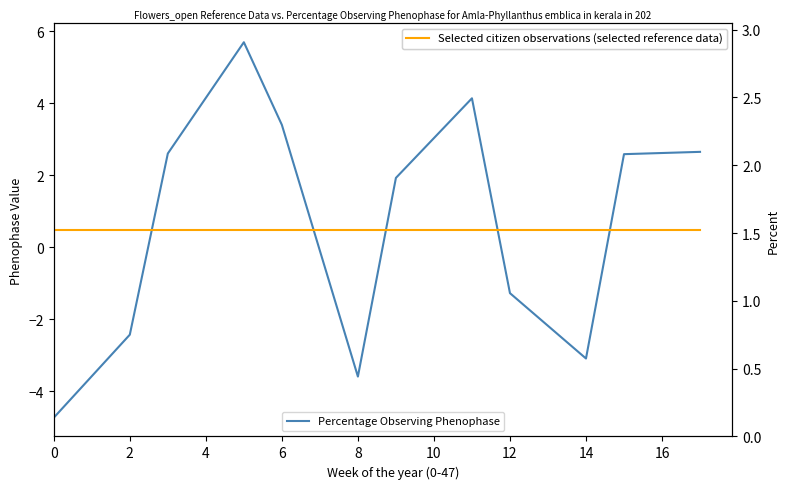

What is the value of the Selected citizen observations (selected reference data) point at the 5th from the left?

1.5